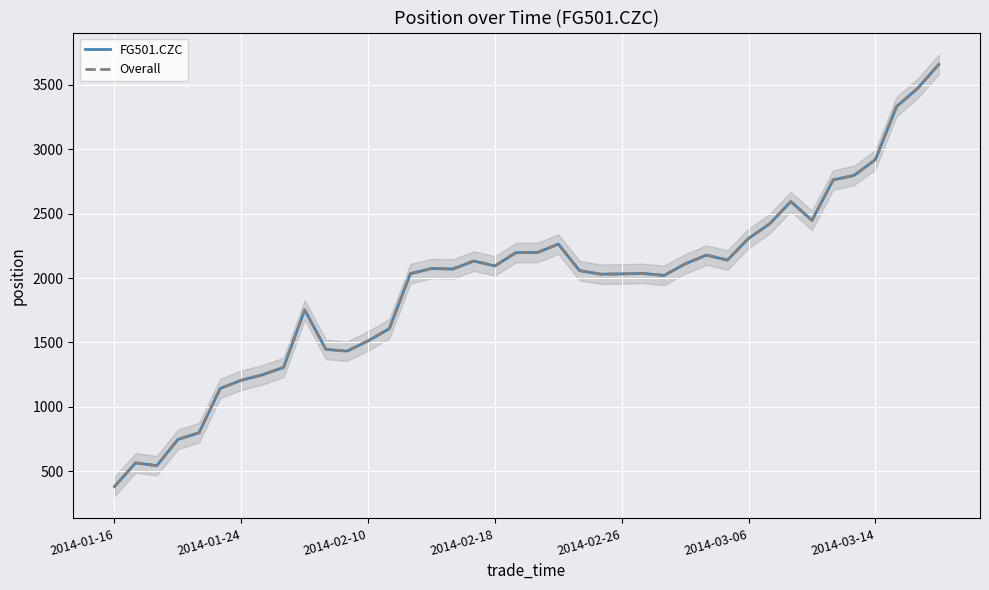

Count the number of data series in this chart.

2